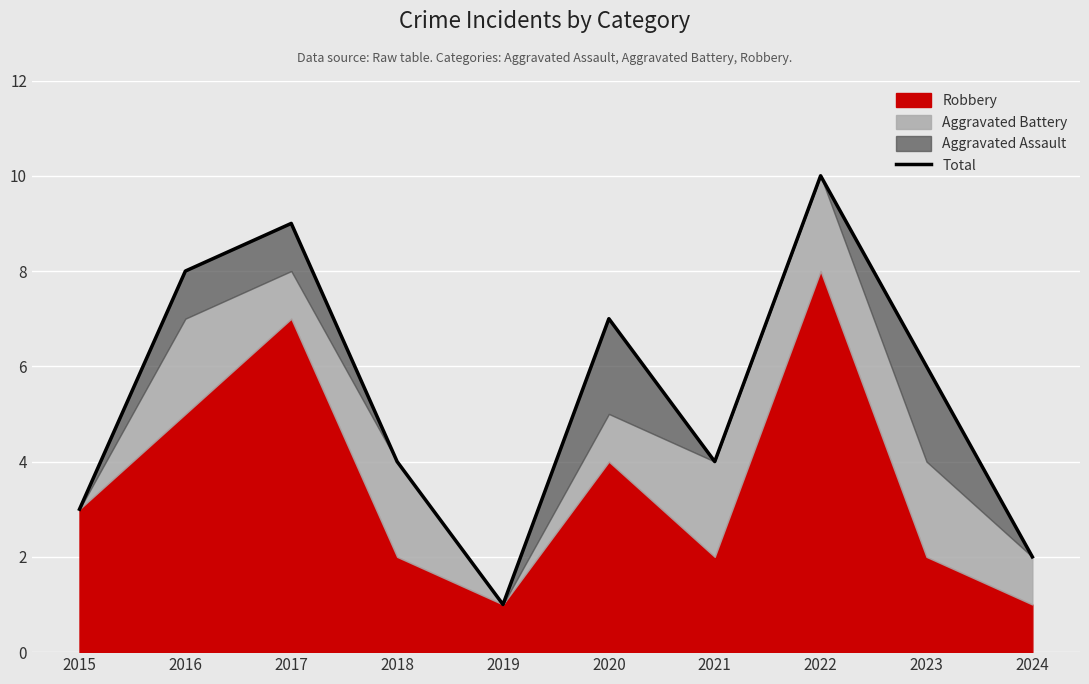

List the labels in order of value, smallest first.

2019, 2024, 2015, 2018, 2021, 2023, 2020, 2016, 2017, 2022